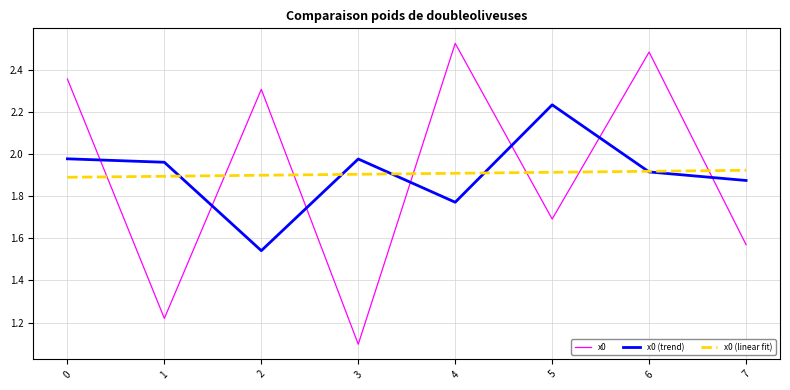

Is it true that x0 equals 4.4 at 6?

False